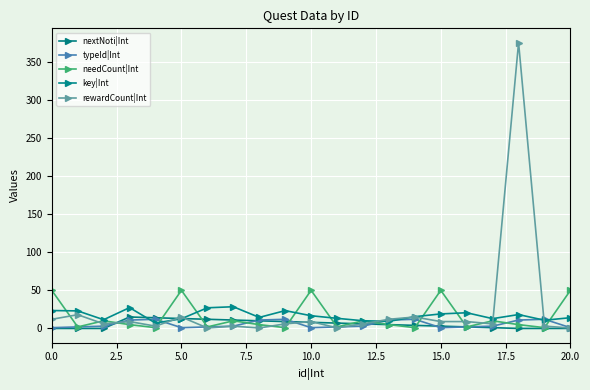

Rank the series by their maximum value, from highest to lowest.

rewardCount|Int, needCount|Int, key|Int, nextNoti|Int, typeId|Int